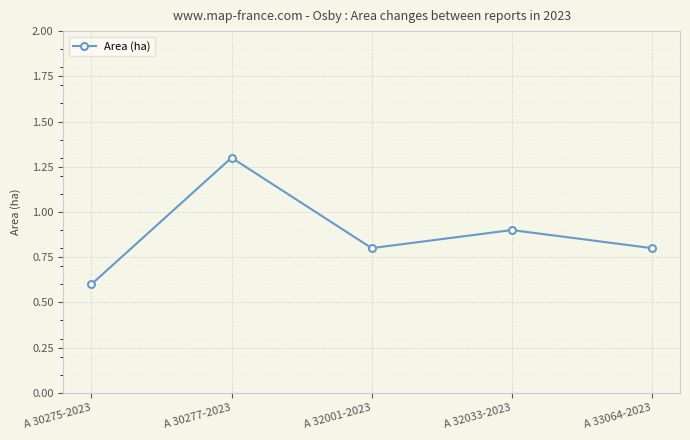

Which label corresponds to the largest value in the chart?

A 30277-2023